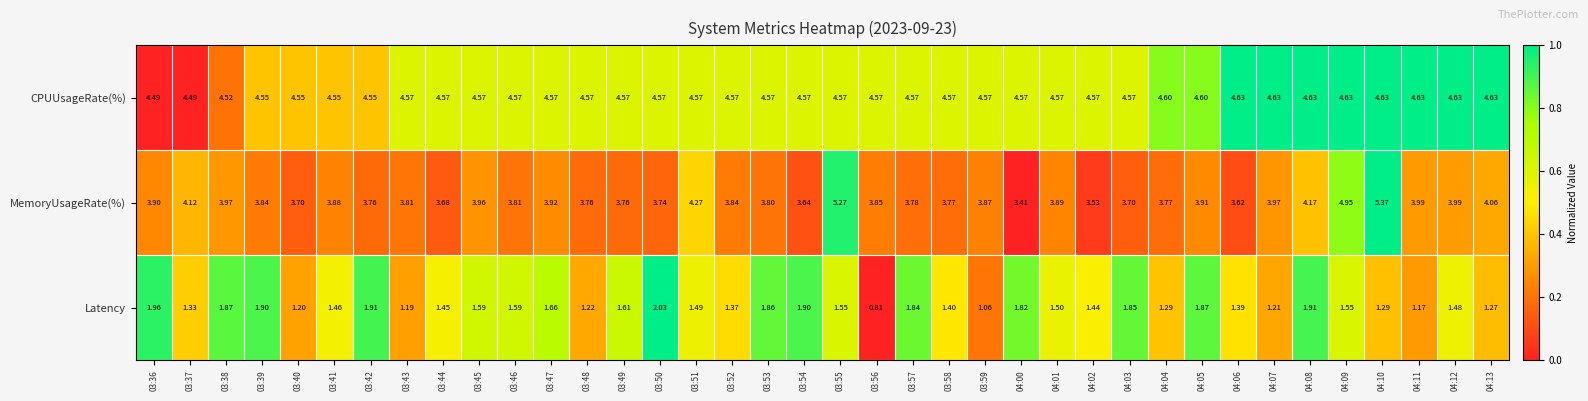

At 03:38, list the series in order from largest to smallest.

CPUUsageRate(%), MemoryUsageRate(%), Latency